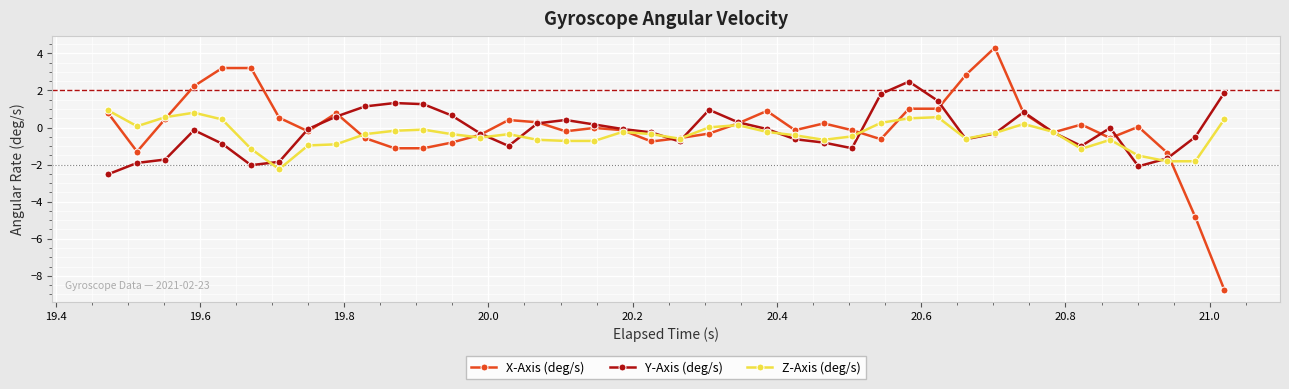

At how many categories does at least one series exceed -7?

40